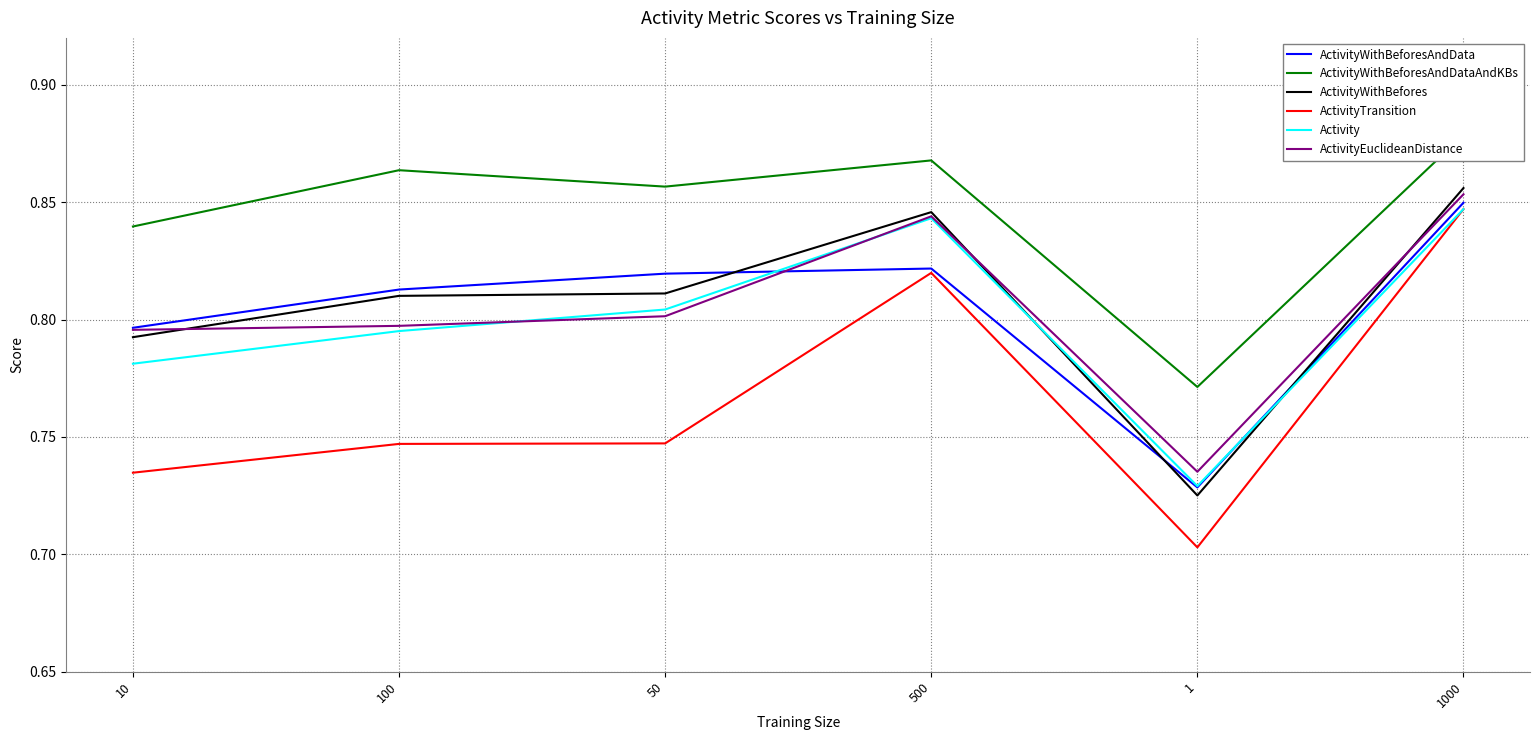

True or false: ActivityWithBeforesAndData has a value of 0.8 at 1000.

True